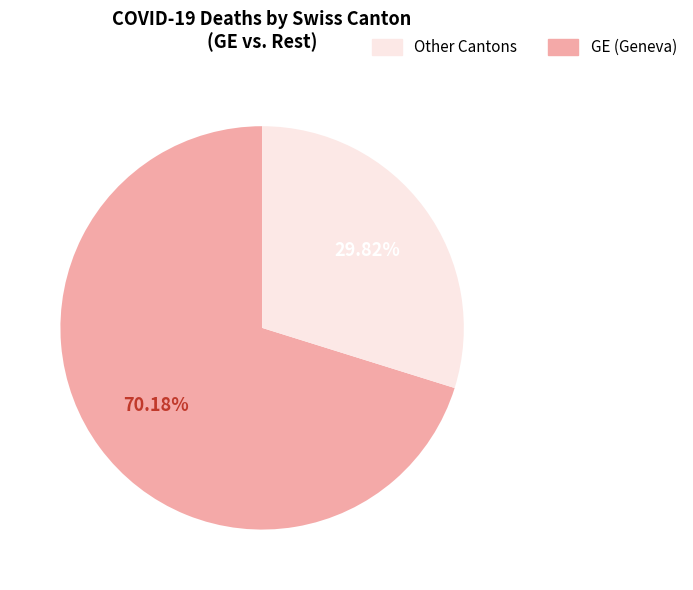

To the nearest percent, what is the average slice percentage?

50%